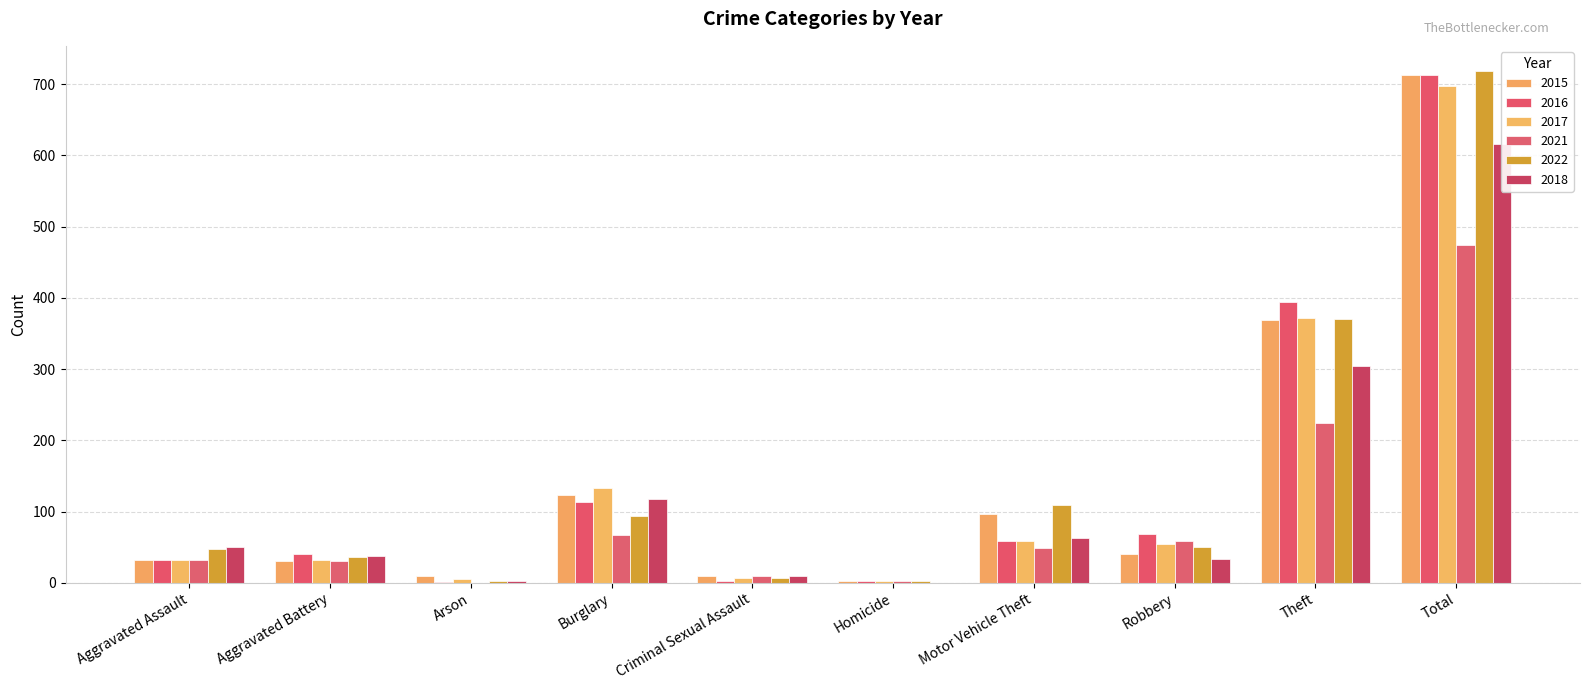

Reading left to right, extract all data points from this chart.

2015: 32	31	9	123	9	3	96	41	369	713
2016: 32	41	1	113	2	2	59	69	394	713
2017: 32	32	5	133	7	2	59	55	372	697
2021: 32	31	0	67	10	2	49	59	224	474
2022: 47	36	2	94	7	2	109	50	371	718
2018: 50	37	2	117	9	0	63	33	305	616